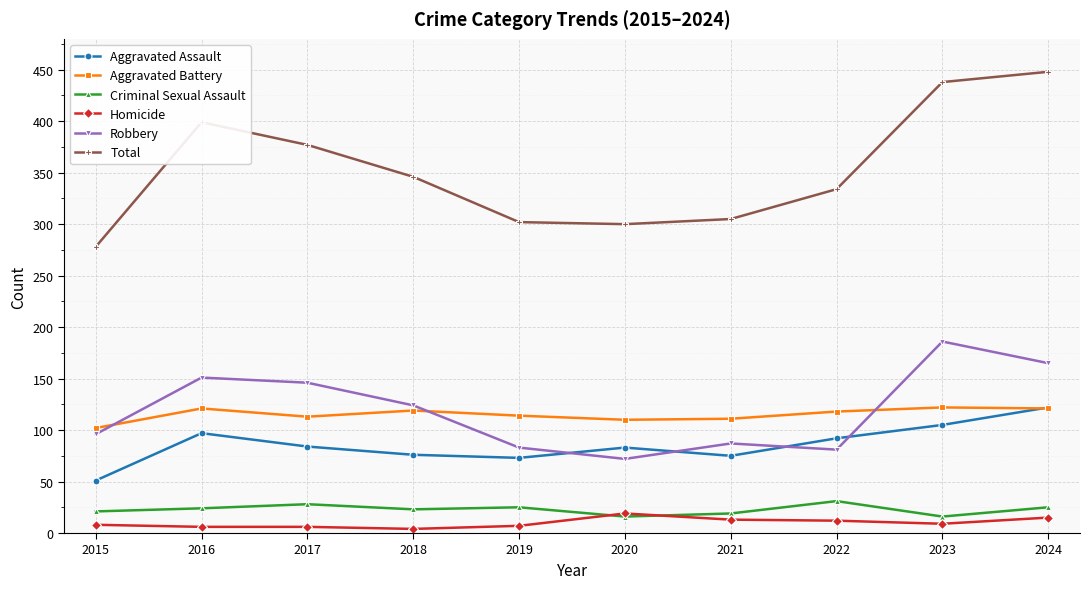

Is it true that Total equals 181 at 2021?

False